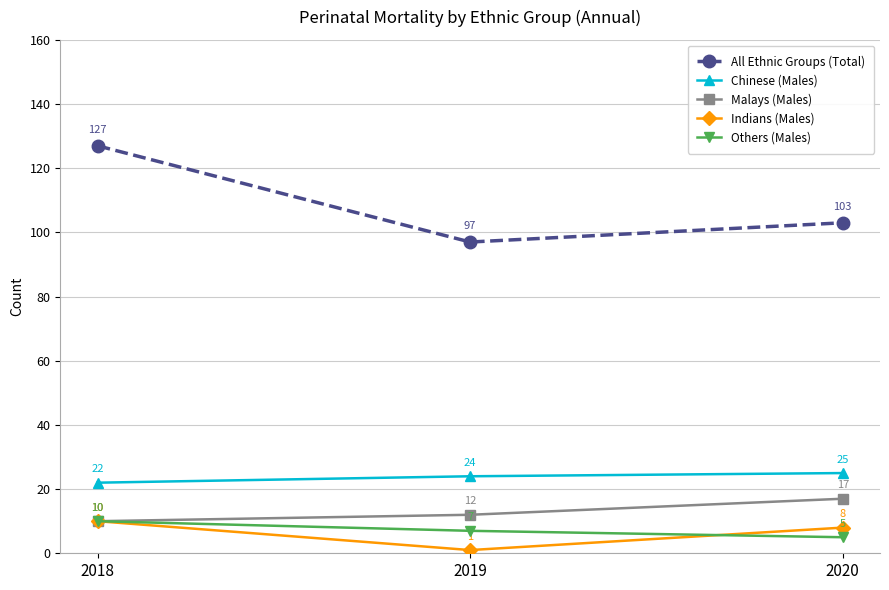

How many distinct data groups are displayed?

5